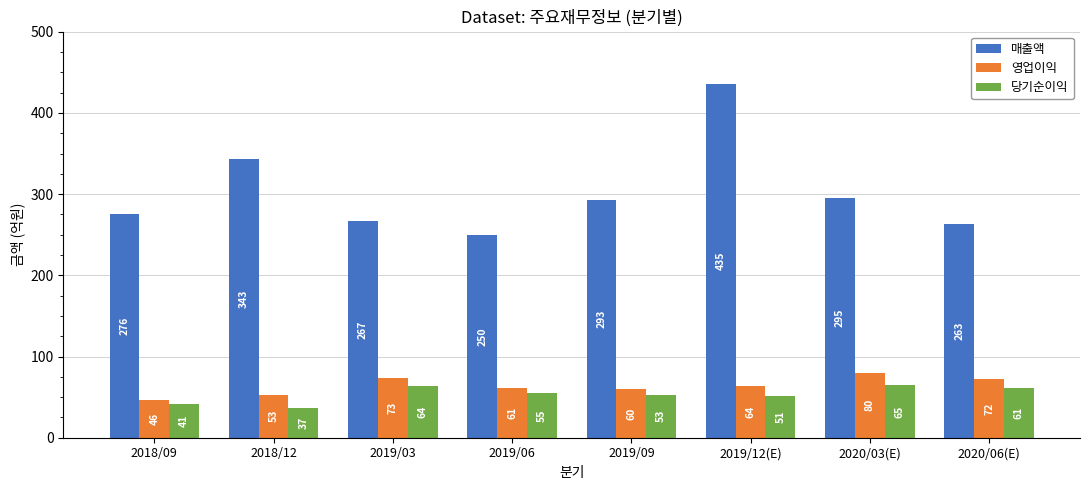

What is the average value of the 당기순이익 series?

53